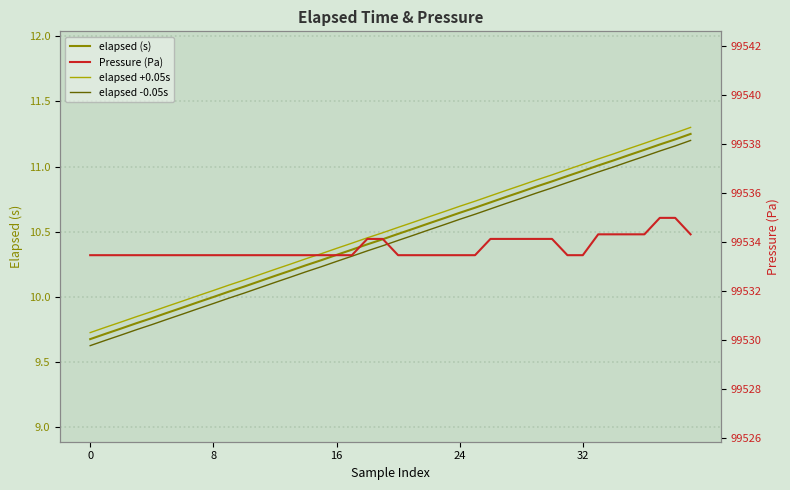

True or false: elapsed (s) has more than 0 points higher than both neighbors.

False